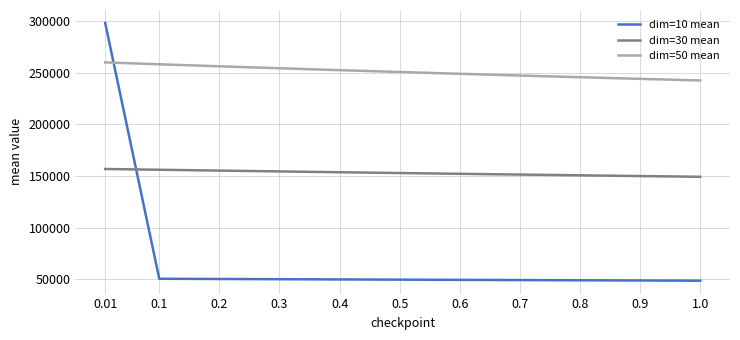

True or false: dim=10 mean has a value of 31500.7 at 0.2.

False